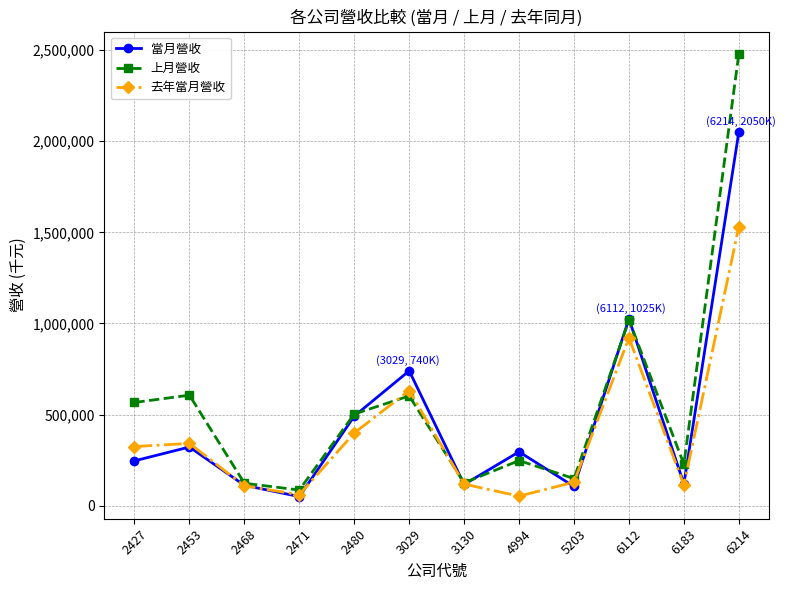

The value of 去年當月營收 at 2480 is 399302. True or false?

True